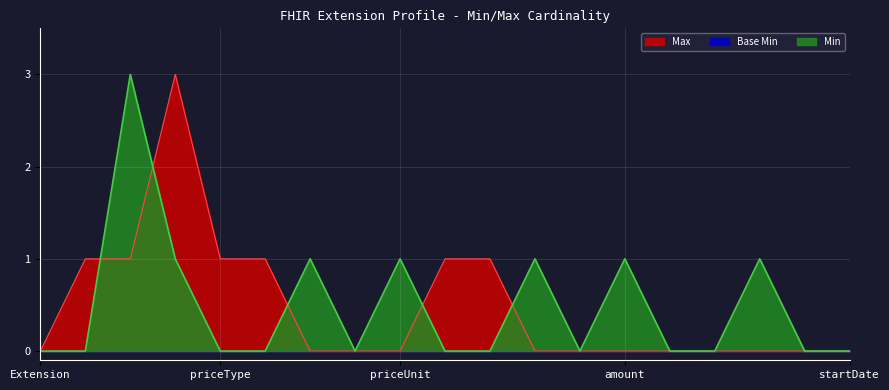

What is the highest value of the Max series?

3